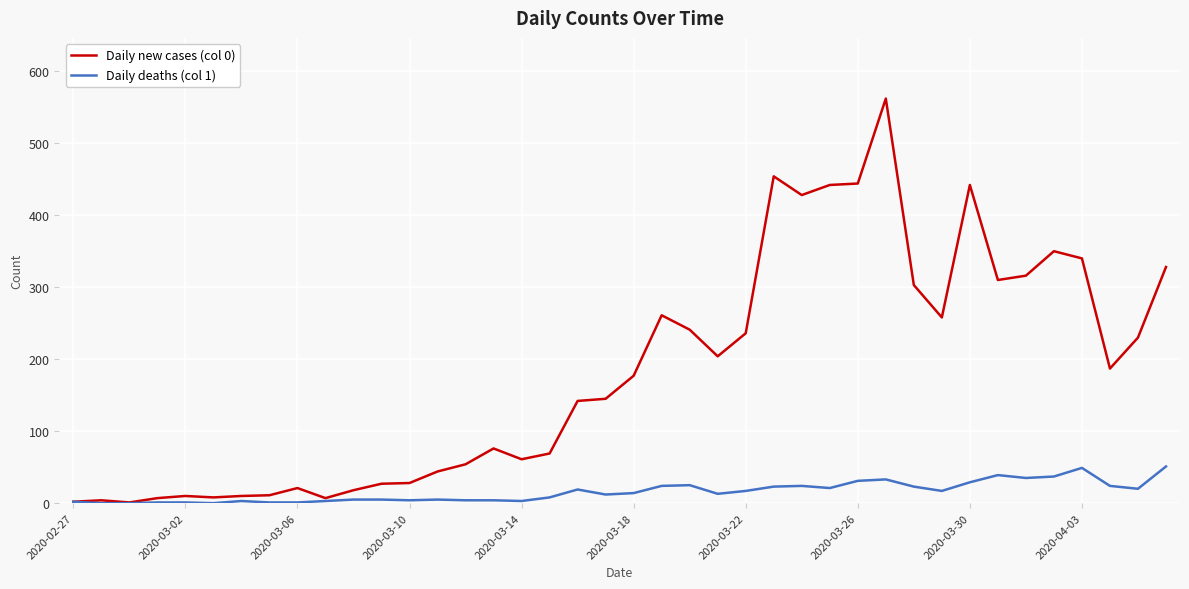

Rank the series by their average value, from highest to lowest.

Daily new cases (col 0), Daily deaths (col 1)